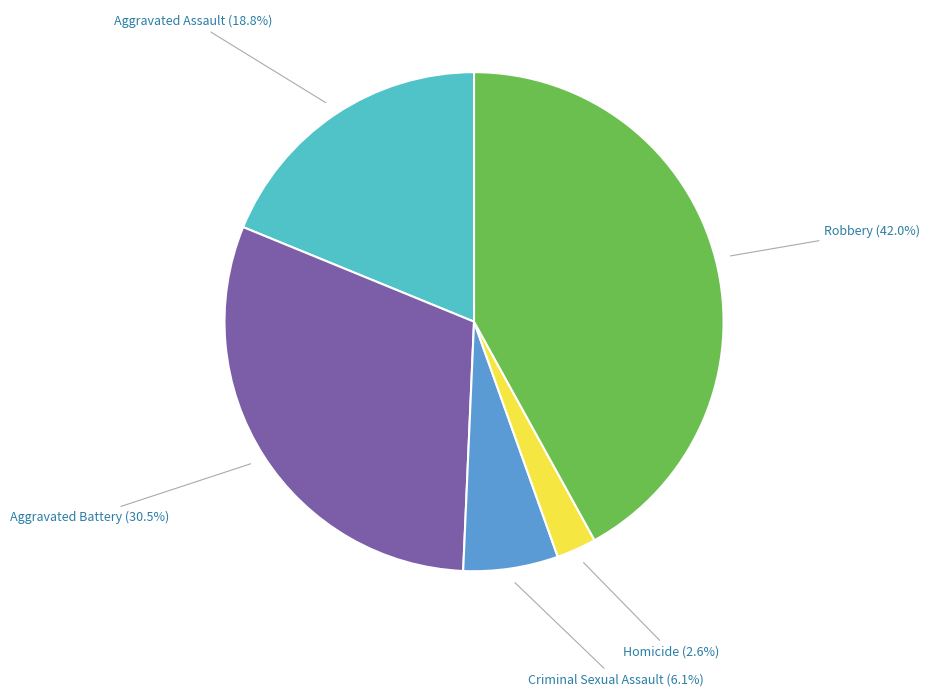

Between Aggravated Battery and Homicide, which is larger?

Aggravated Battery